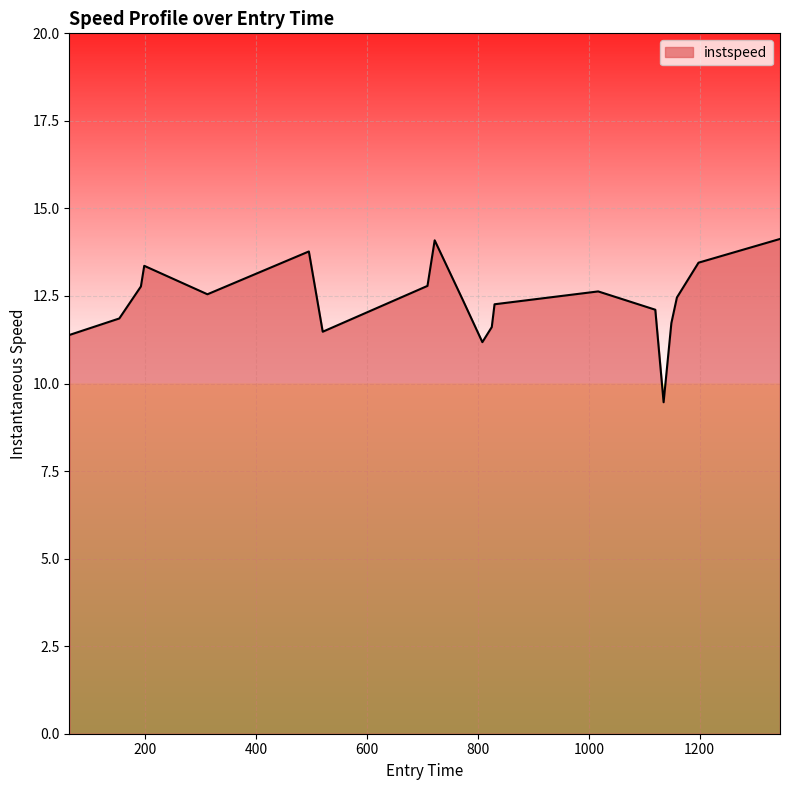

What is the greatest value displayed?

14.1